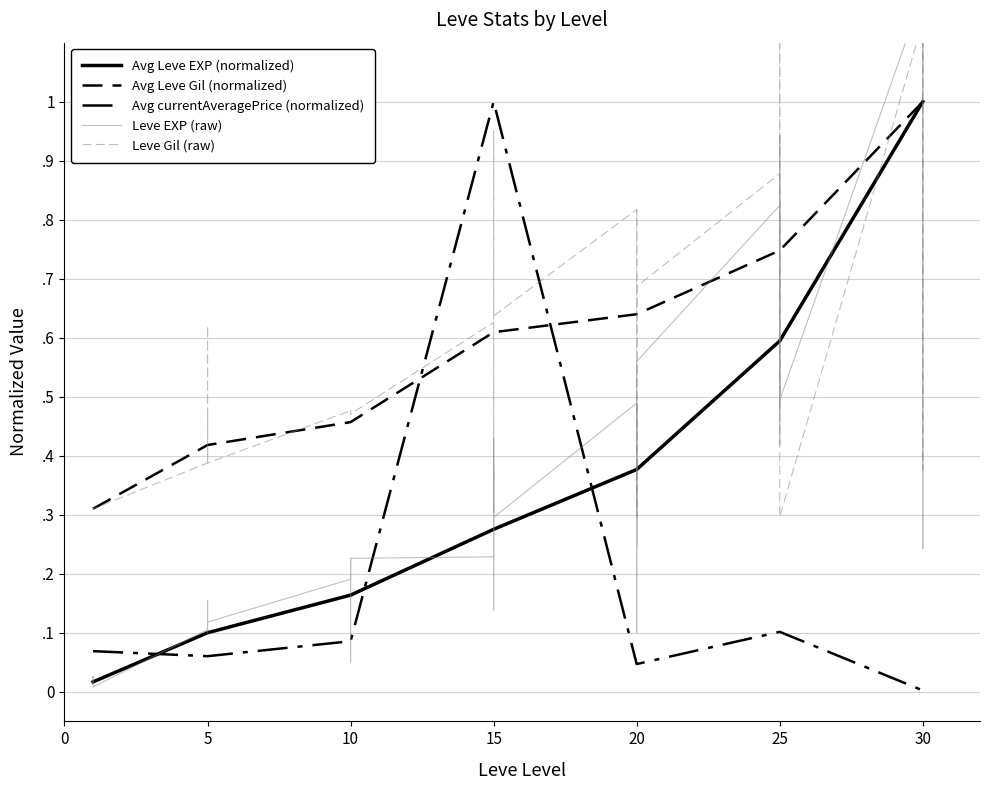

Which has a higher value, 20 or 25?

20